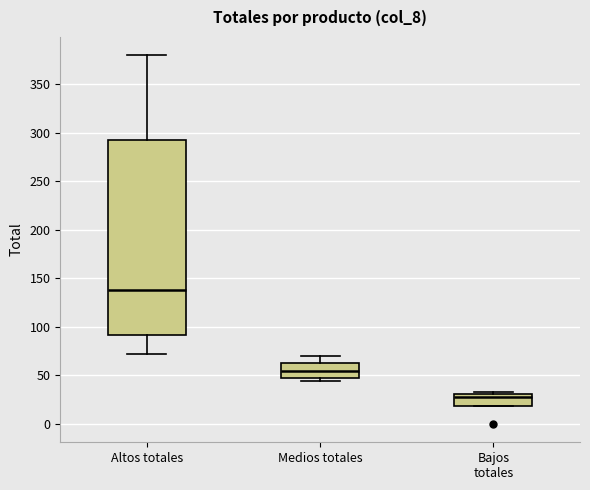

Reading left to right, read every box against the y-axis: the position of its median line, the range the box covers, and the ends of its whiskers. The values are not printed on the chart, so give them approximately, as read against the axis.

Altos totales: median 140, box 90 to 295, whiskers 70 to 380
Medios totales: median 55, box 45 to 65, whiskers 45 (just below the box's lower edge) to 70
Bajos totales: median 30 (just below the box's upper edge), box 20 to 30, whiskers 20 to 35